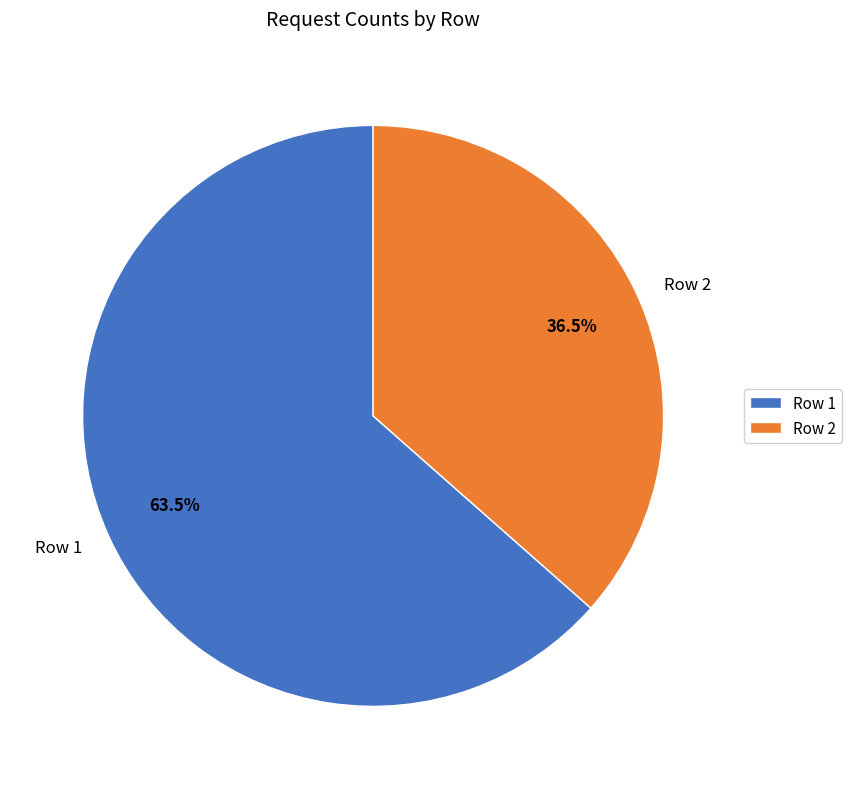

Which category has the biggest portion of the pie?

Row 1